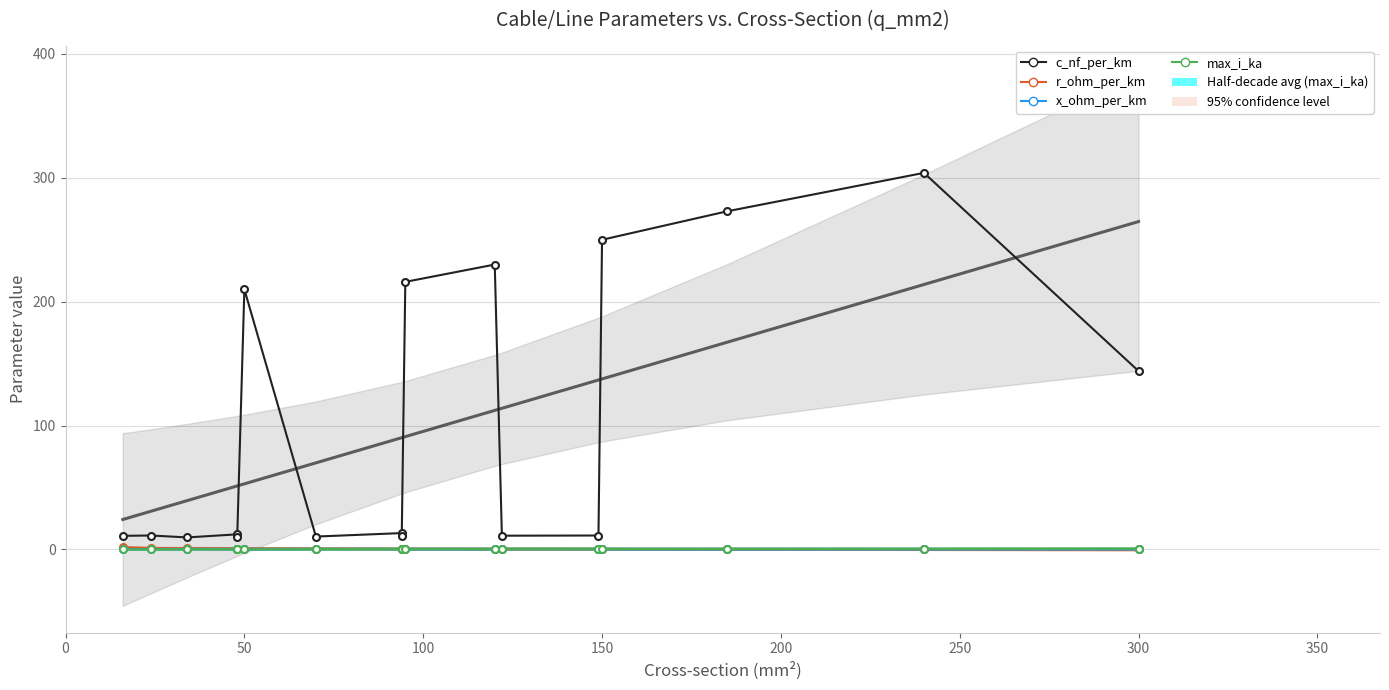

Rank the series by their maximum value, from highest to lowest.

c_nf_per_km, r_ohm_per_km, max_i_ka, x_ohm_per_km